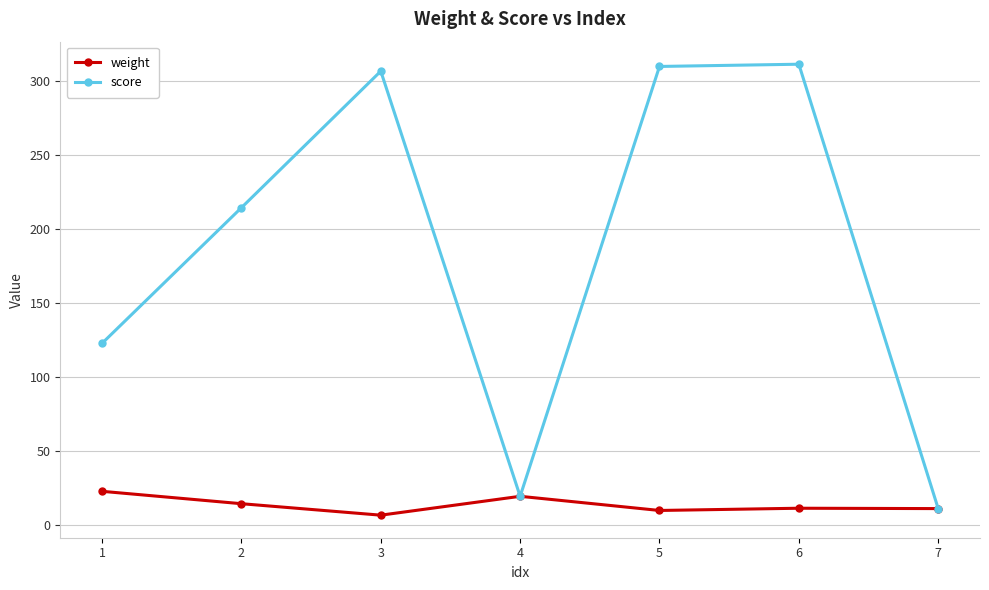

What is the lowest value of the weight series?

6.7